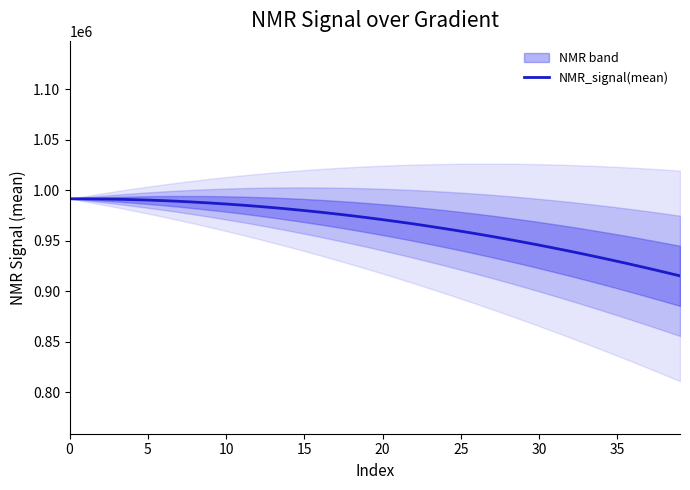

Where is the data nearest to the value 953401?

27